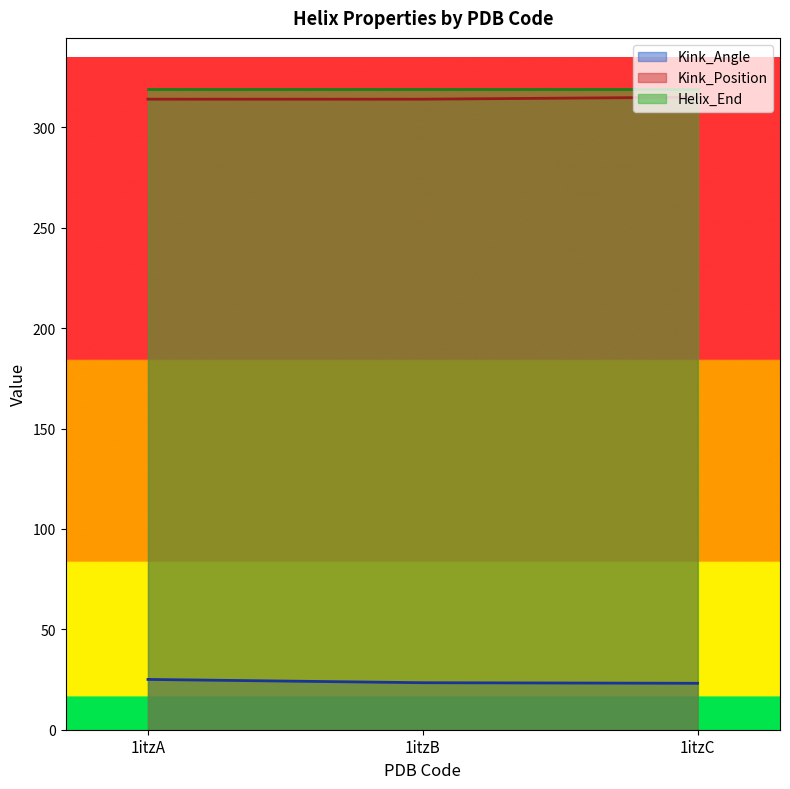

How many series are shown in this chart?

3